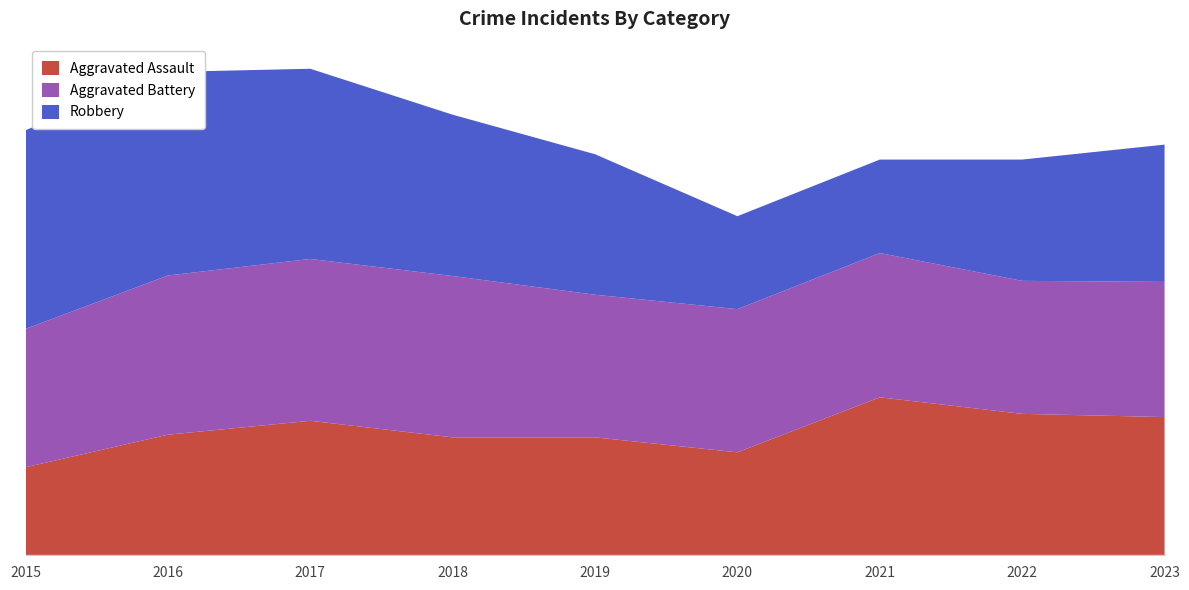

Reading right to left, list all the values displayed in this chart.

Aggravated Assault: 258	264	295	192	220	220	251	225	164
Aggravated Battery: 253	249	270	268	267	302	303	298	259
Robbery: 257	227	175	174	263	302	356	381	372